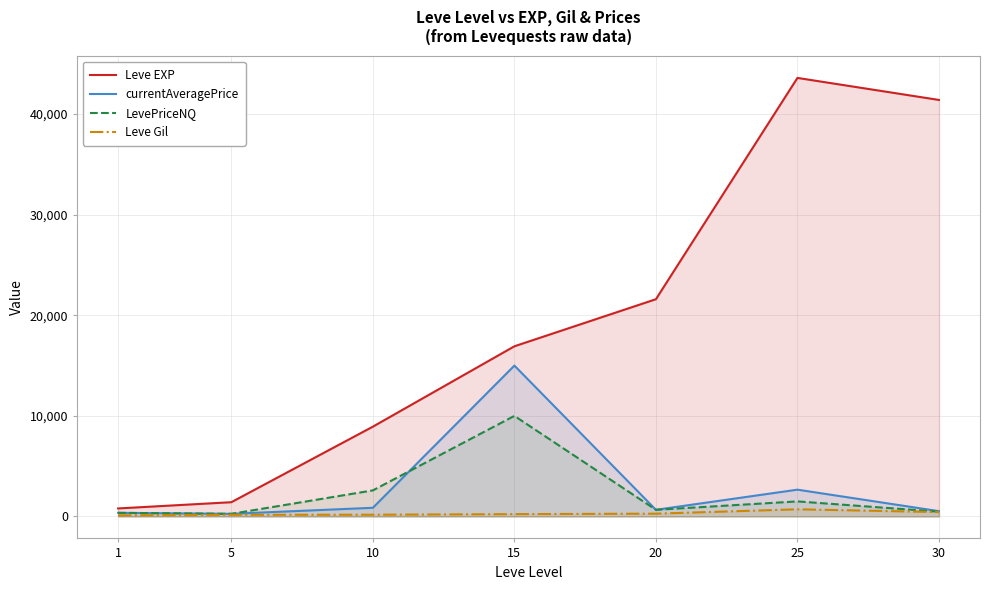

What is the spread (max minus min) of values at 15?

16686.0